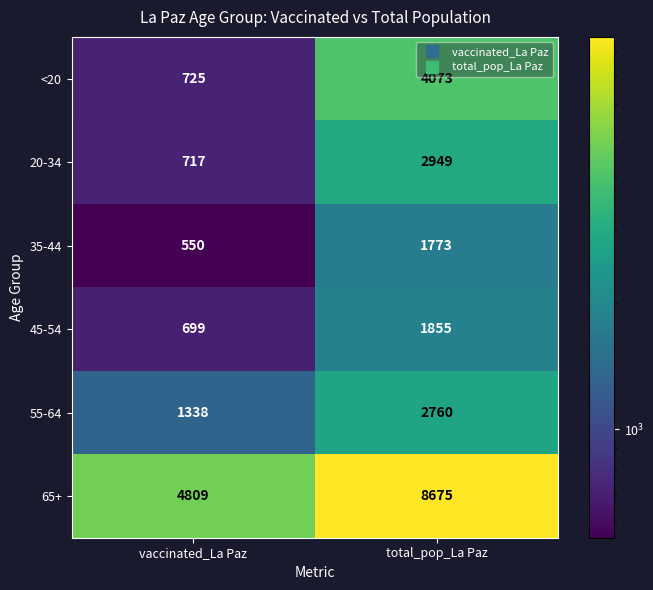

What is the difference between the maximum and minimum values in the 65+ series?

3866